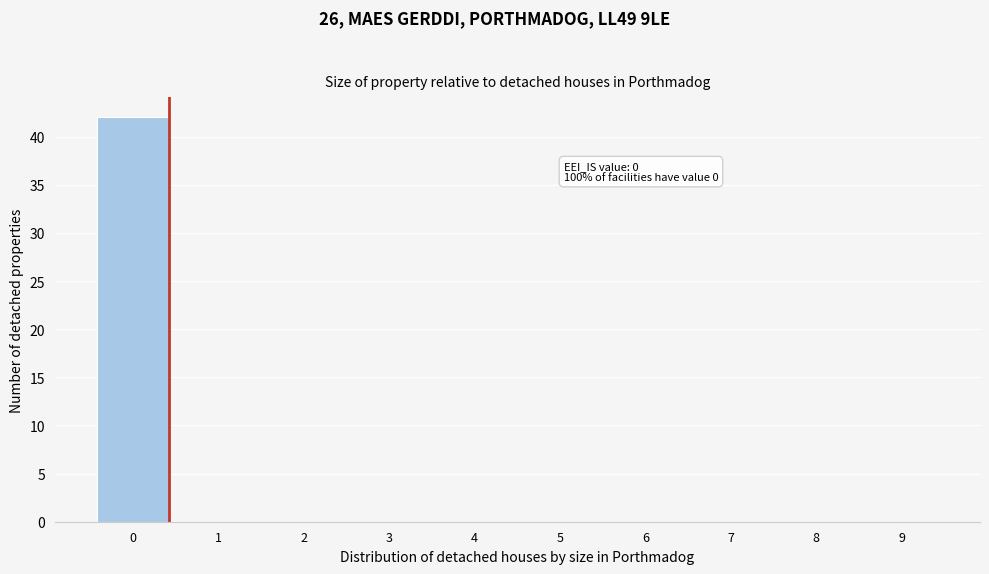

Reading left to right, list all the values displayed in this chart.

0=42	1=0	2=0	3=0	4=0	5=0	6=0	7=0	8=0	9=0